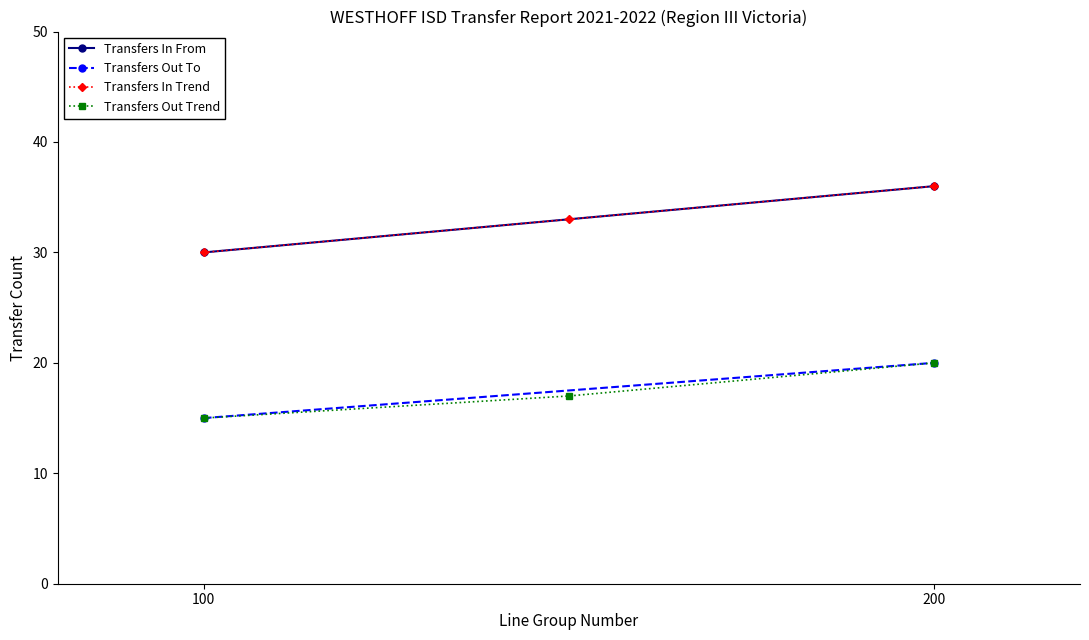

The value of Transfers In Trend at 200 is 36. True or false?

True